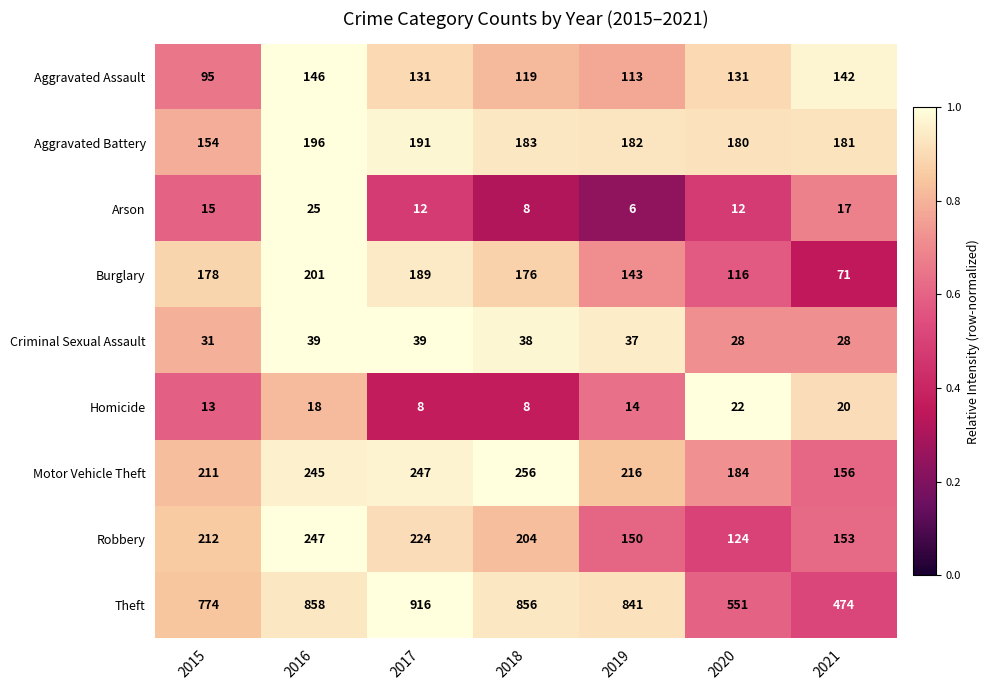

At which label is Motor Vehicle Theft closest to 206?

2015